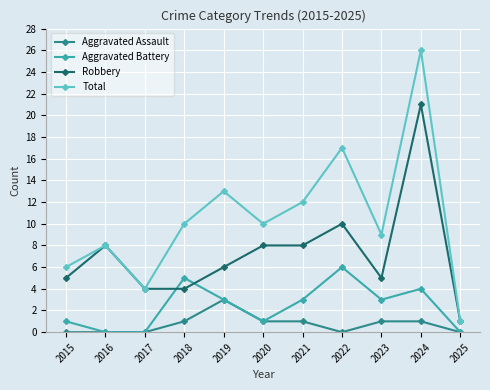

Reading left to right, what are all the values shown in this chart?

Aggravated Assault: 2015=0	2016=0	2017=0	2018=1	2019=3	2020=1	2021=1	2022=0	2023=1	2024=1	2025=0
Aggravated Battery: 2015=1	2016=0	2017=0	2018=5	2019=3	2020=1	2021=3	2022=6	2023=3	2024=4	2025=0
Robbery: 2015=5	2016=8	2017=4	2018=4	2019=6	2020=8	2021=8	2022=10	2023=5	2024=21	2025=1
Total: 2015=6	2016=8	2017=4	2018=10	2019=13	2020=10	2021=12	2022=17	2023=9	2024=26	2025=1